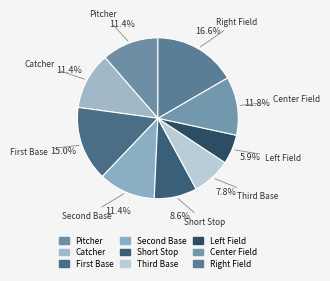

How many slices are in this pie chart?

9